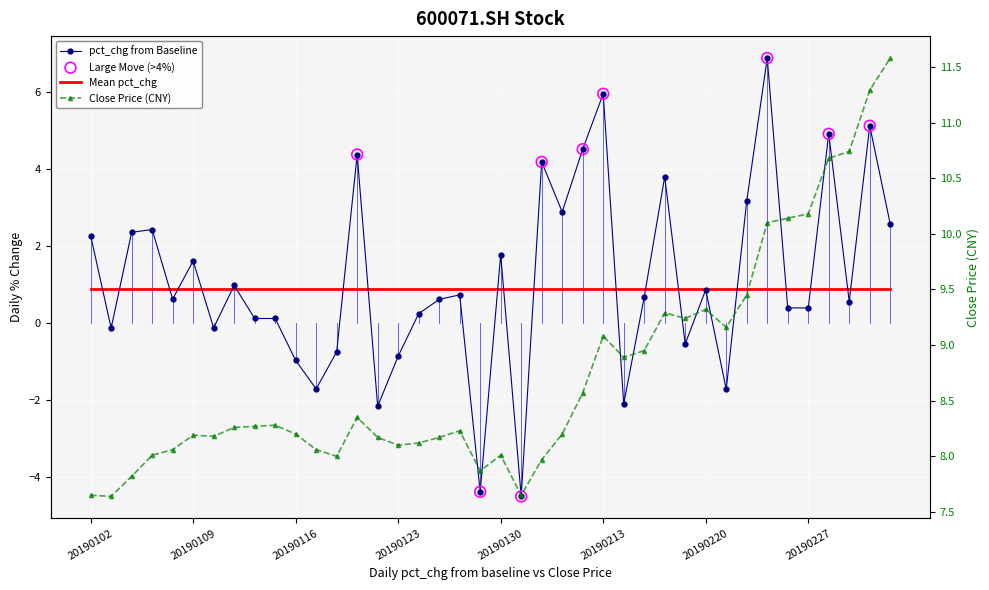

Which series contains the lowest Y value?

pct_chg